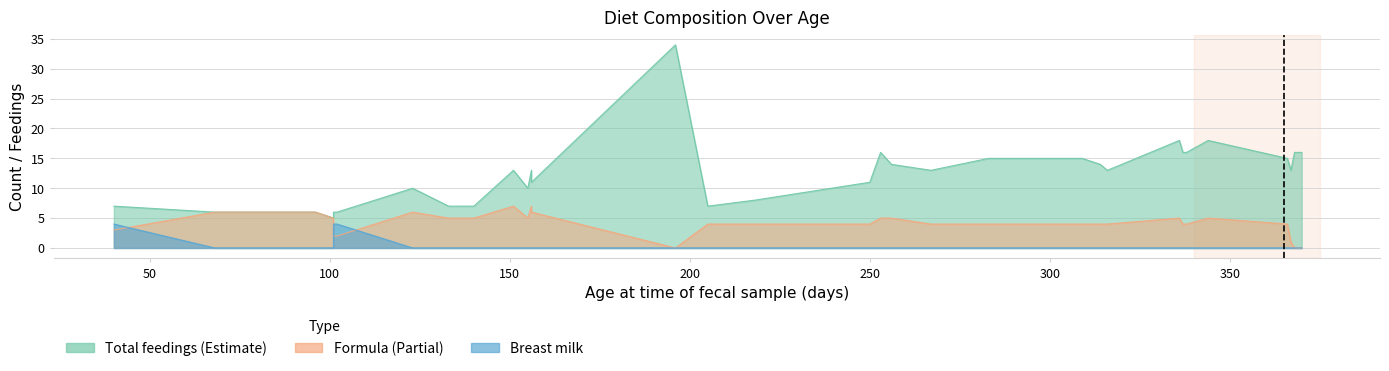

At 95, list the series in order from smallest to largest.

Breast milk, Formula, Total feedings